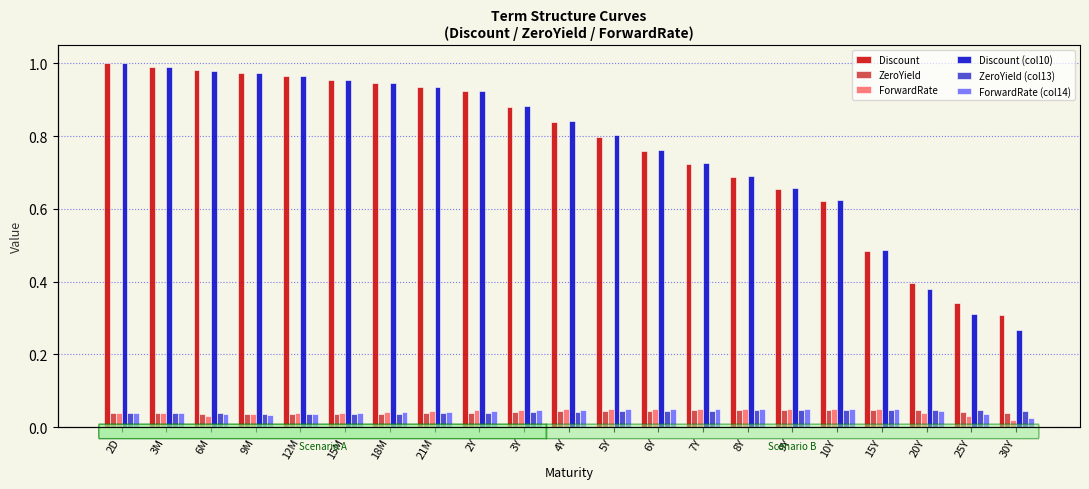

Which series changed the most between 12M and 30Y?

Discount (col10)